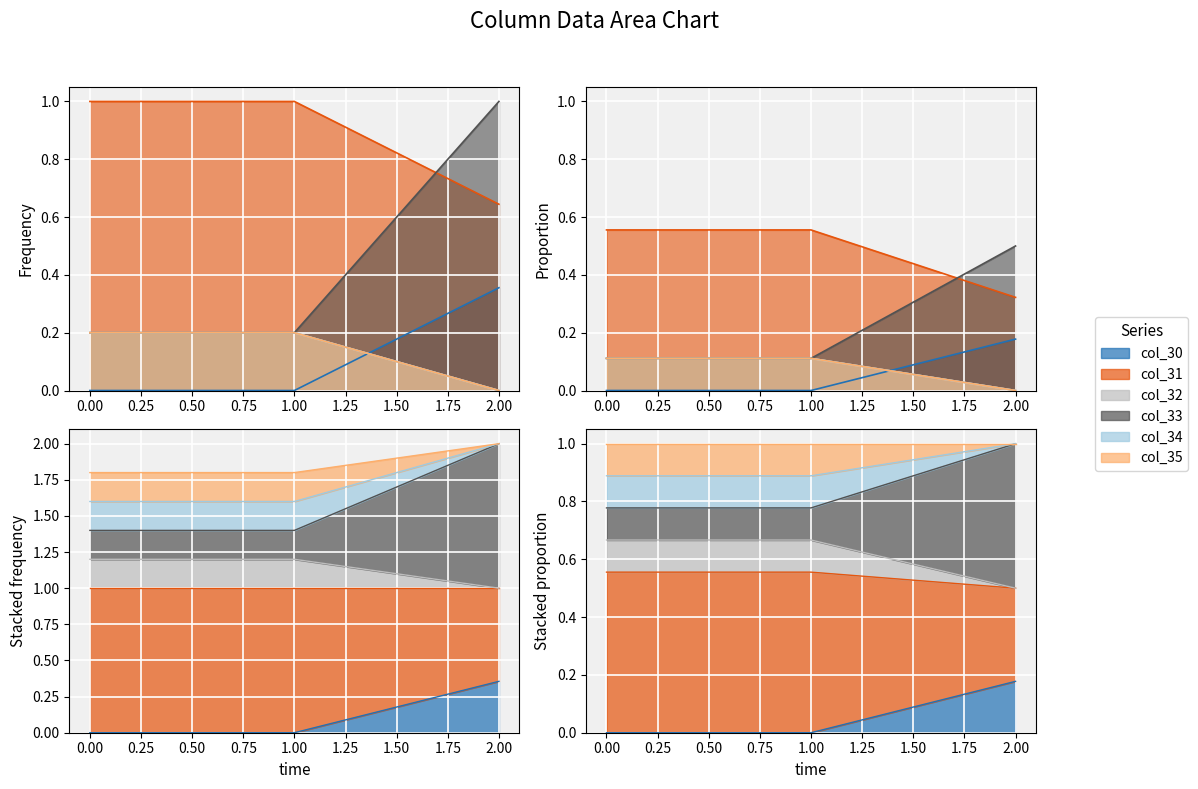

Is it true that col_32 equals 1.6 at 0?

False